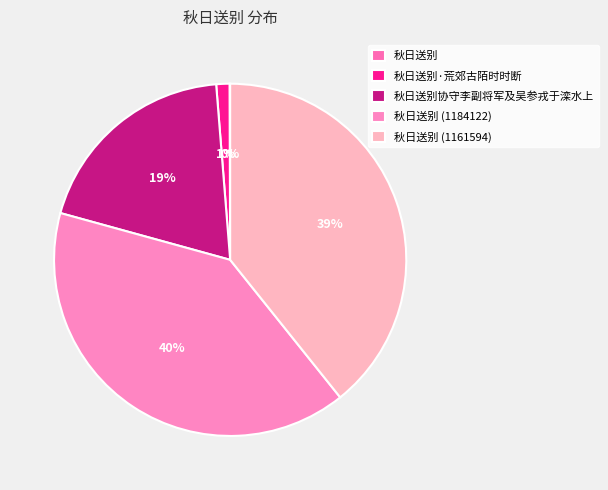

Count the number of slices in the pie.

5